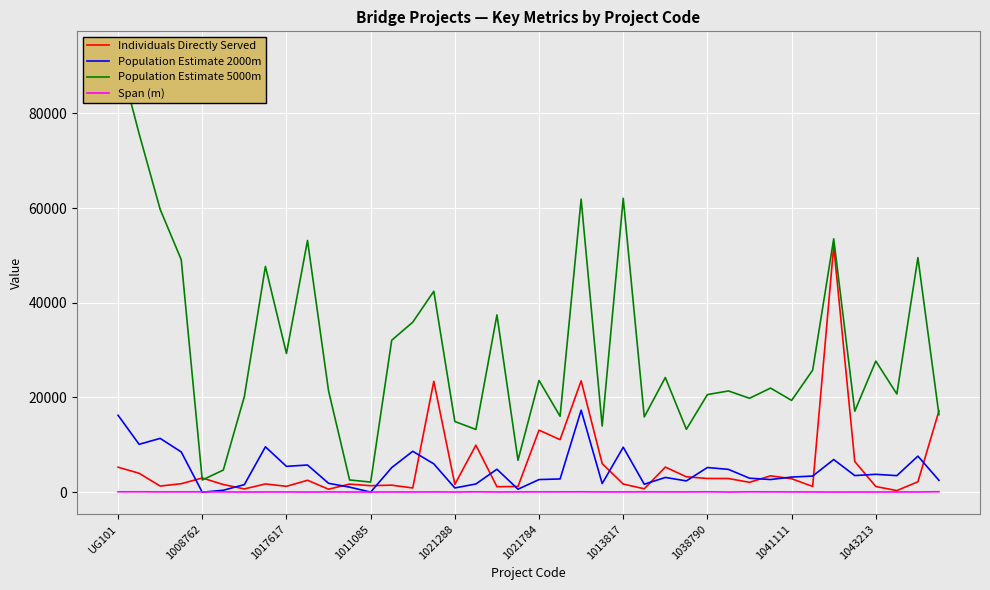

At which label is Population Estimate 2000m closest to 8656?

14